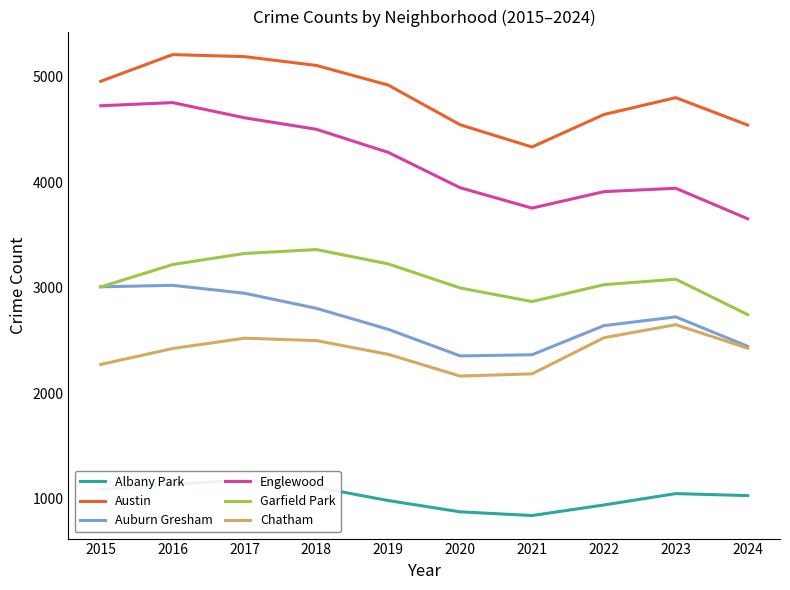

At which category is the sum across all series the highest?

2017